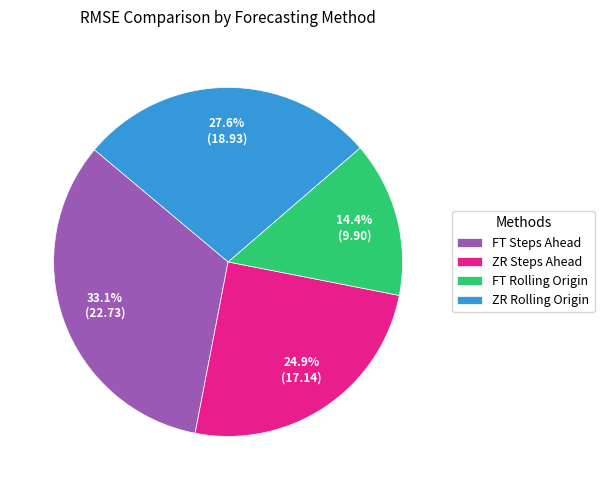

To the nearest percent, what is the average slice percentage?

25%